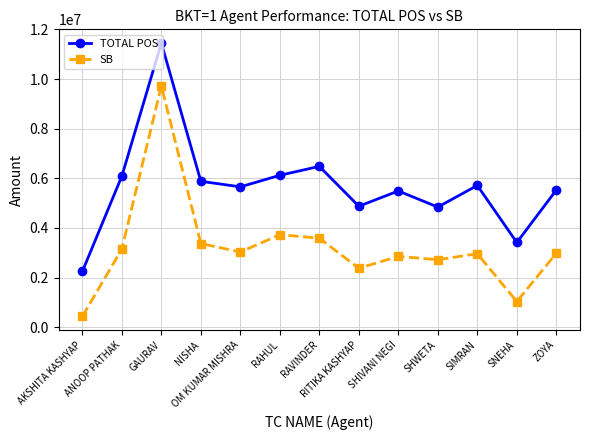

How many lines are shown in the chart?

2